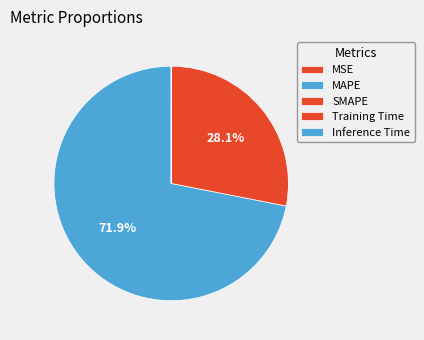

The Inference Time slice represents 1% of the pie. True or false?

False